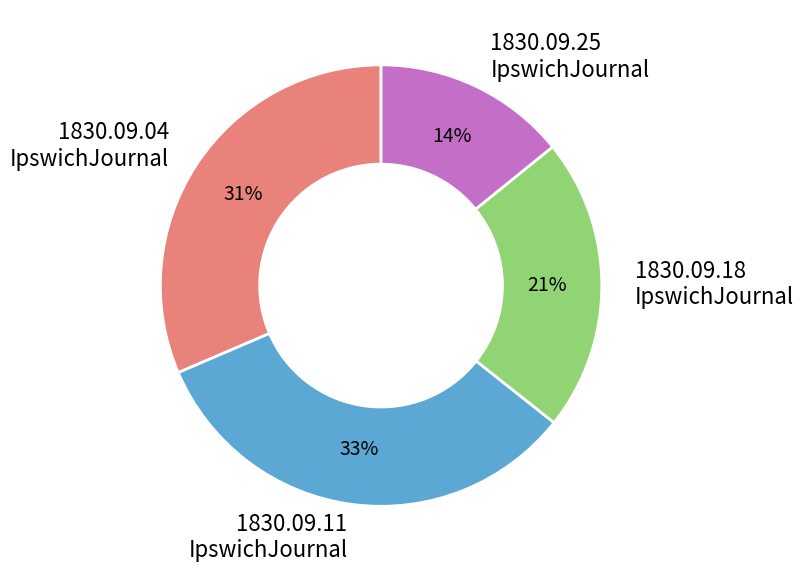

To the nearest percent, what is the difference between the largest and smallest slice percentages?

19%